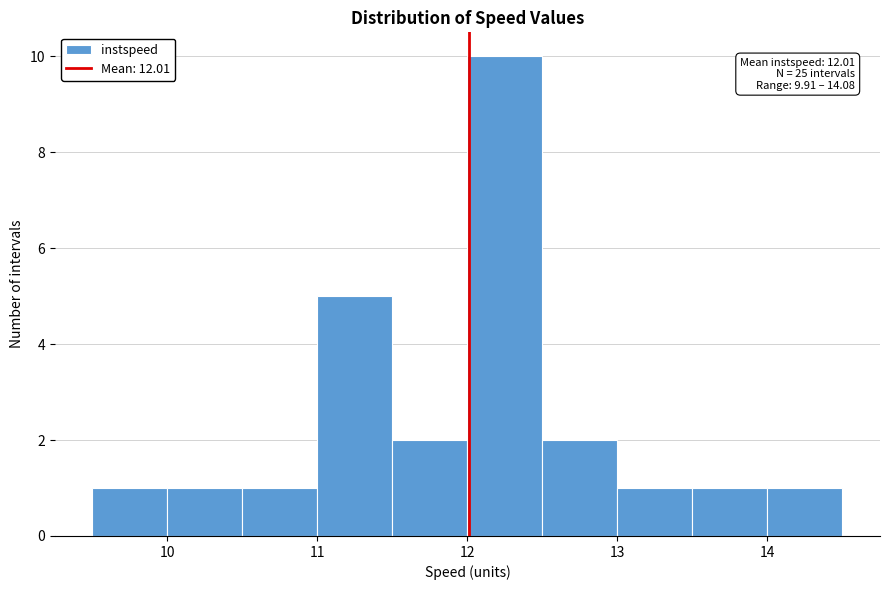

Over which range of the x-axis is the bar tallest?

12.0 to 12.5